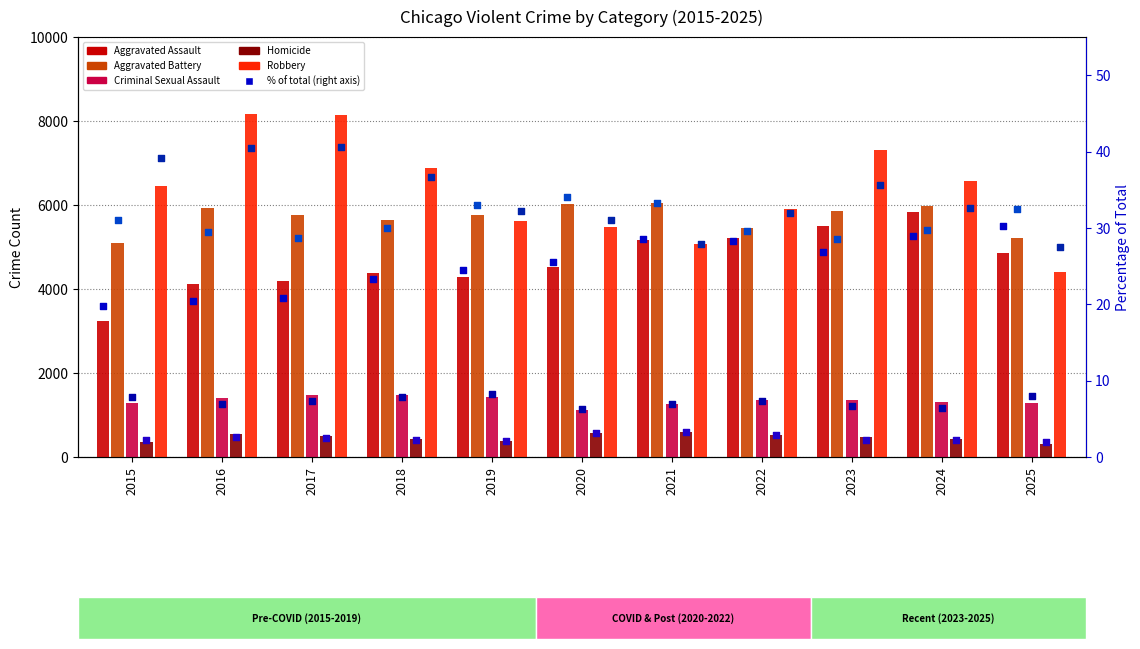

At which category is the sum across all series the highest?

2023